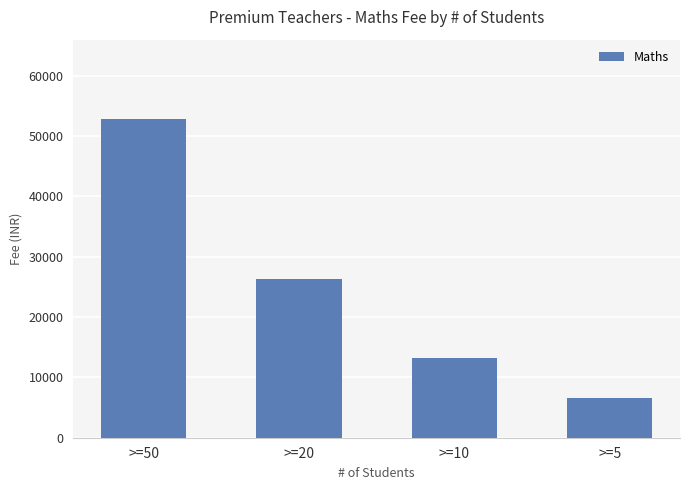

What is the value of the 3rd bar from the left?

13200